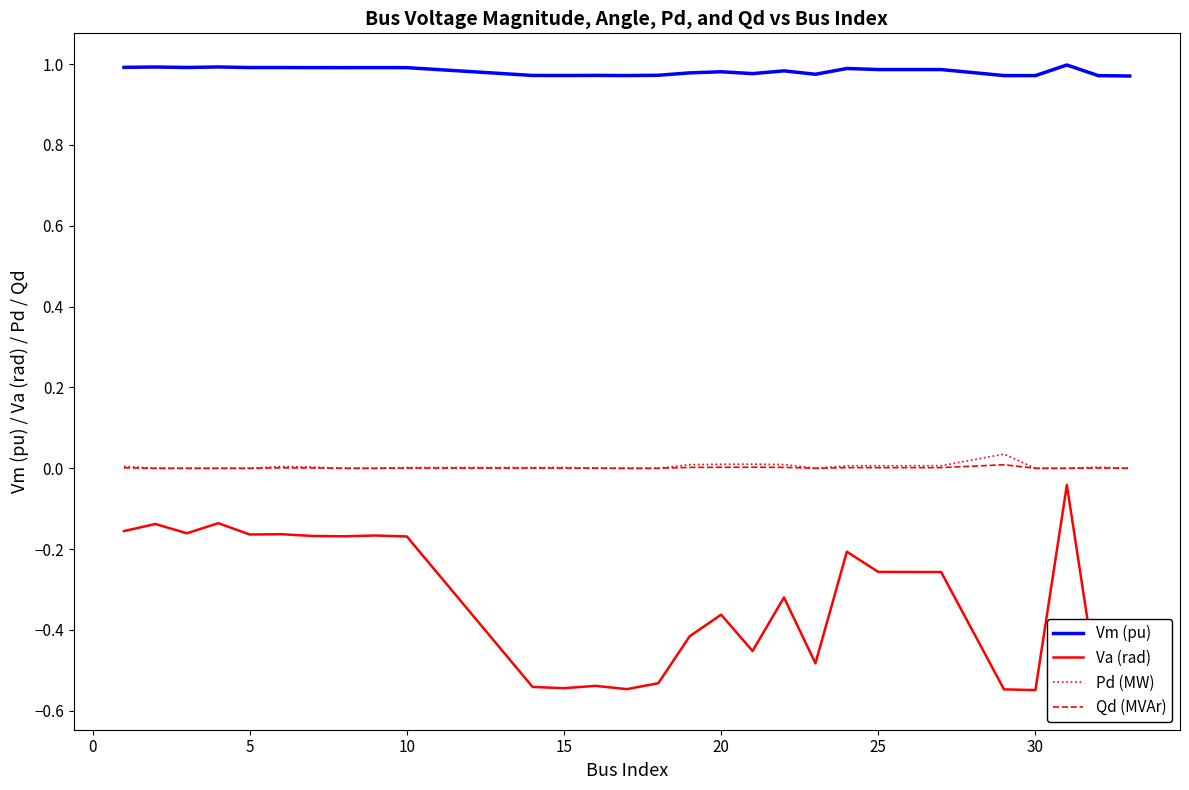

True or false: Pd (MW) and Vm (pu) intersect in this chart.

False